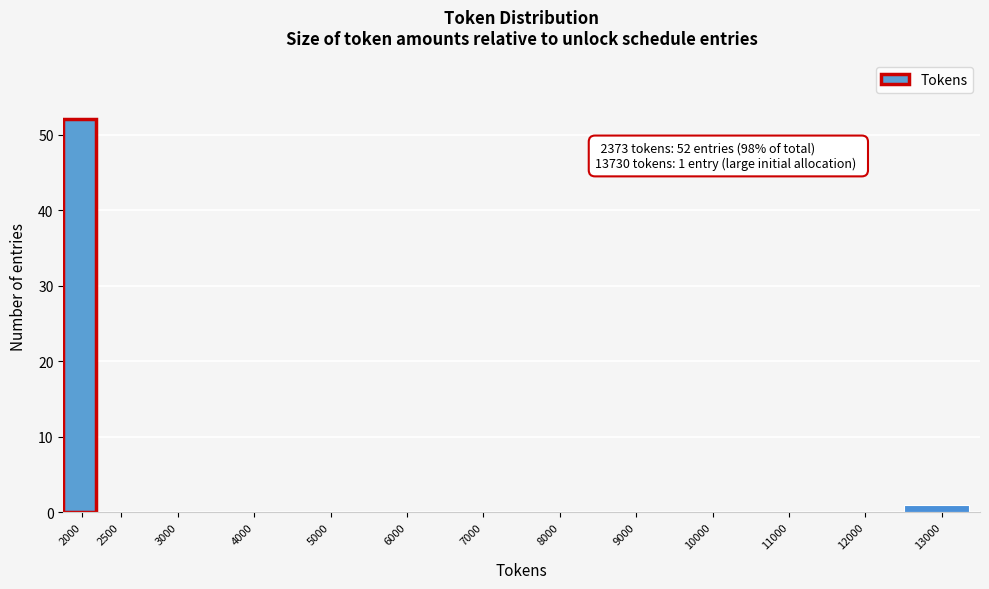

Reading left to right, transcribe all the data shown in this chart.

2000=52	2500=0	3000=0	4000=0	5000=0	6000=0	7000=0	8000=0	9000=0	10000=0	11000=0	12000=0	13000=1